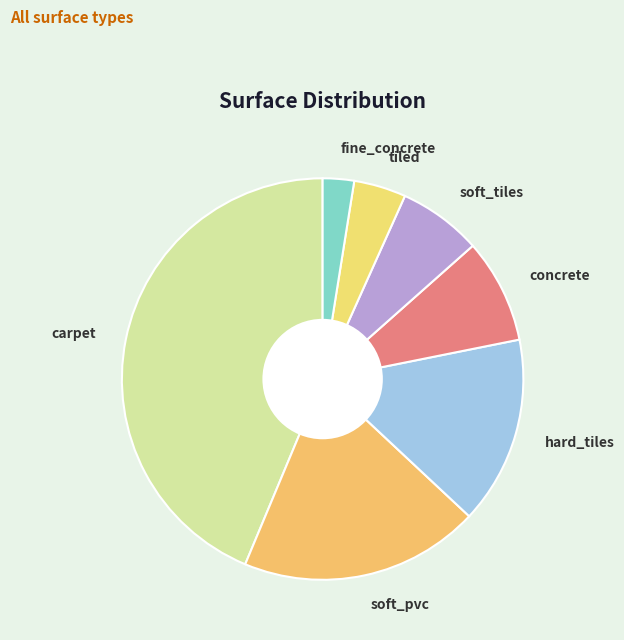

Does any single category account for the majority?

No